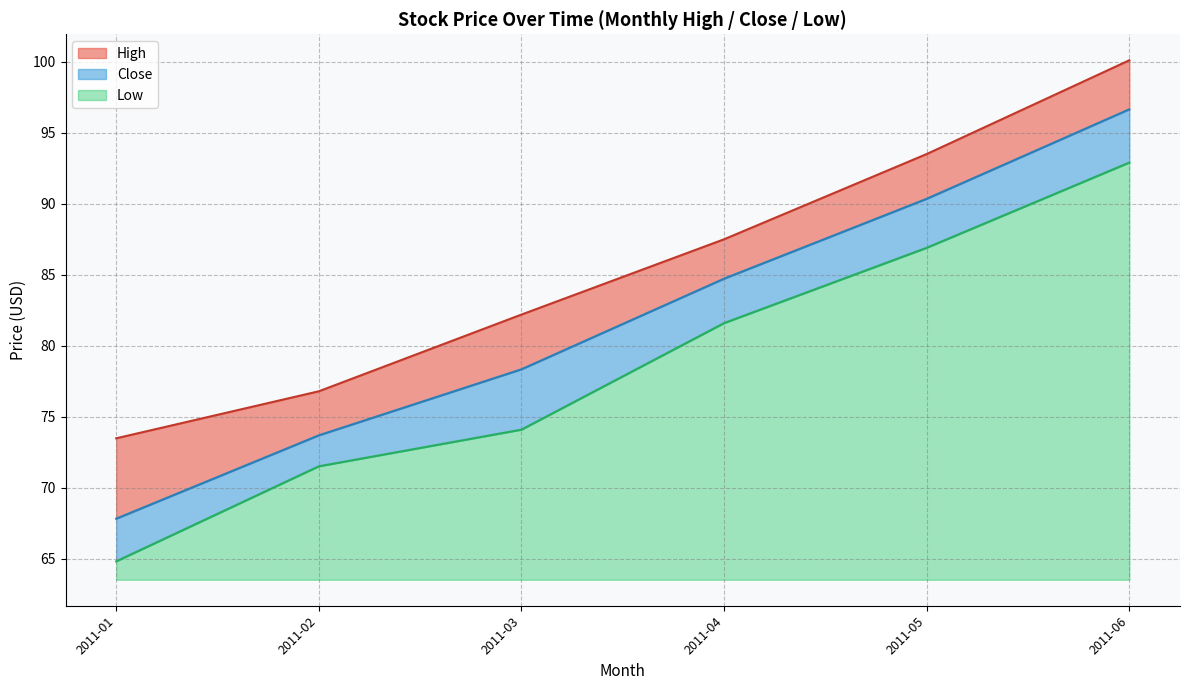

At which category is the sum across all series the highest?

2011-06